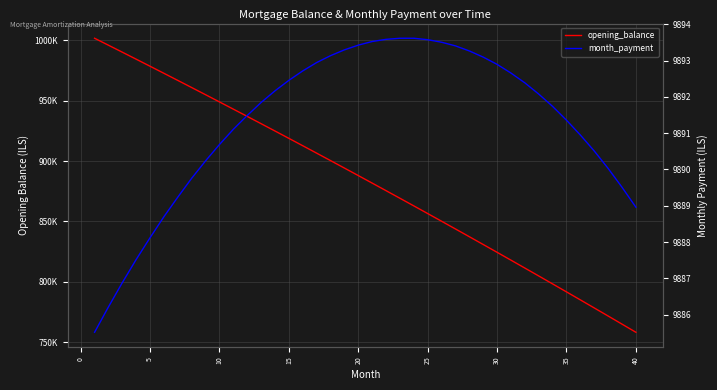

What is the sum of all opening_balance values?

35326434.5